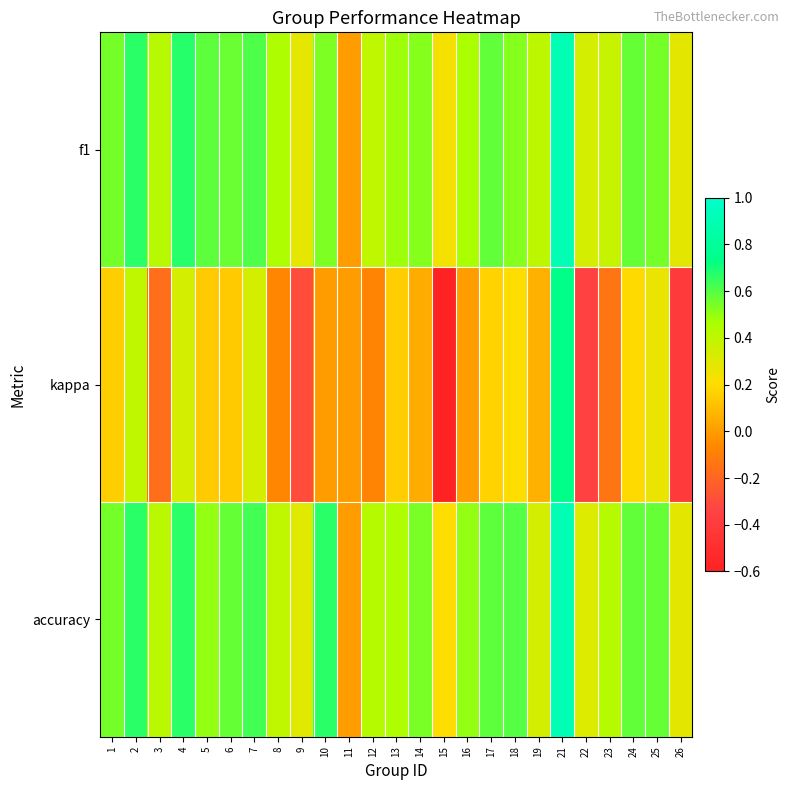

What is the greatest value displayed?

0.9